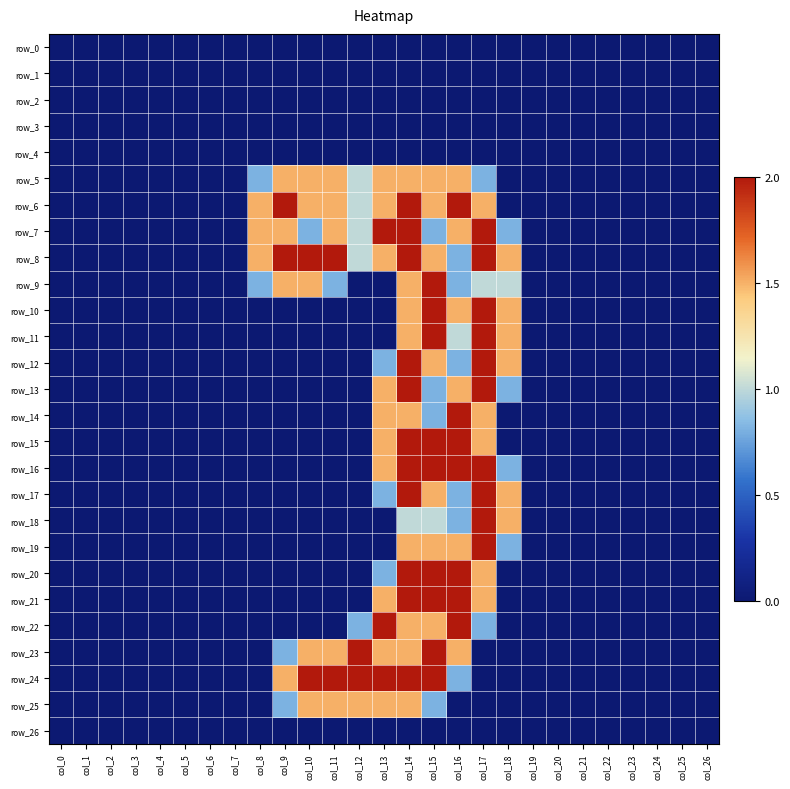

What is the difference between the maximum and second lowest values in the row_11 series?

2.0